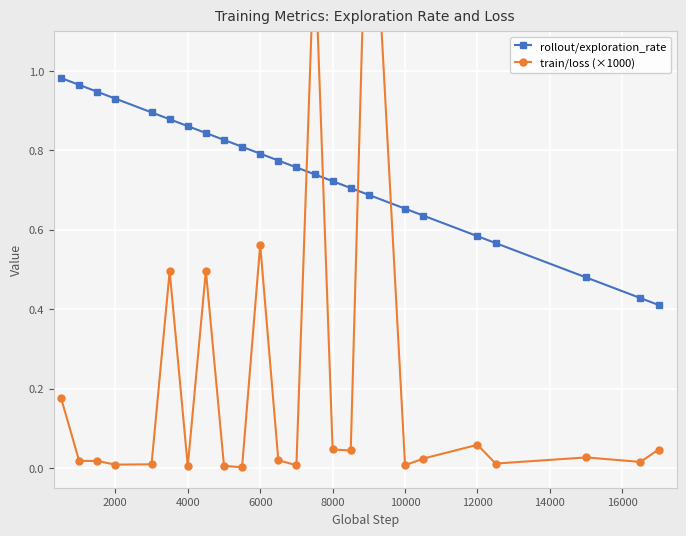

What are all the series names shown in the legend?

rollout/exploration_rate, train/loss (×1000)